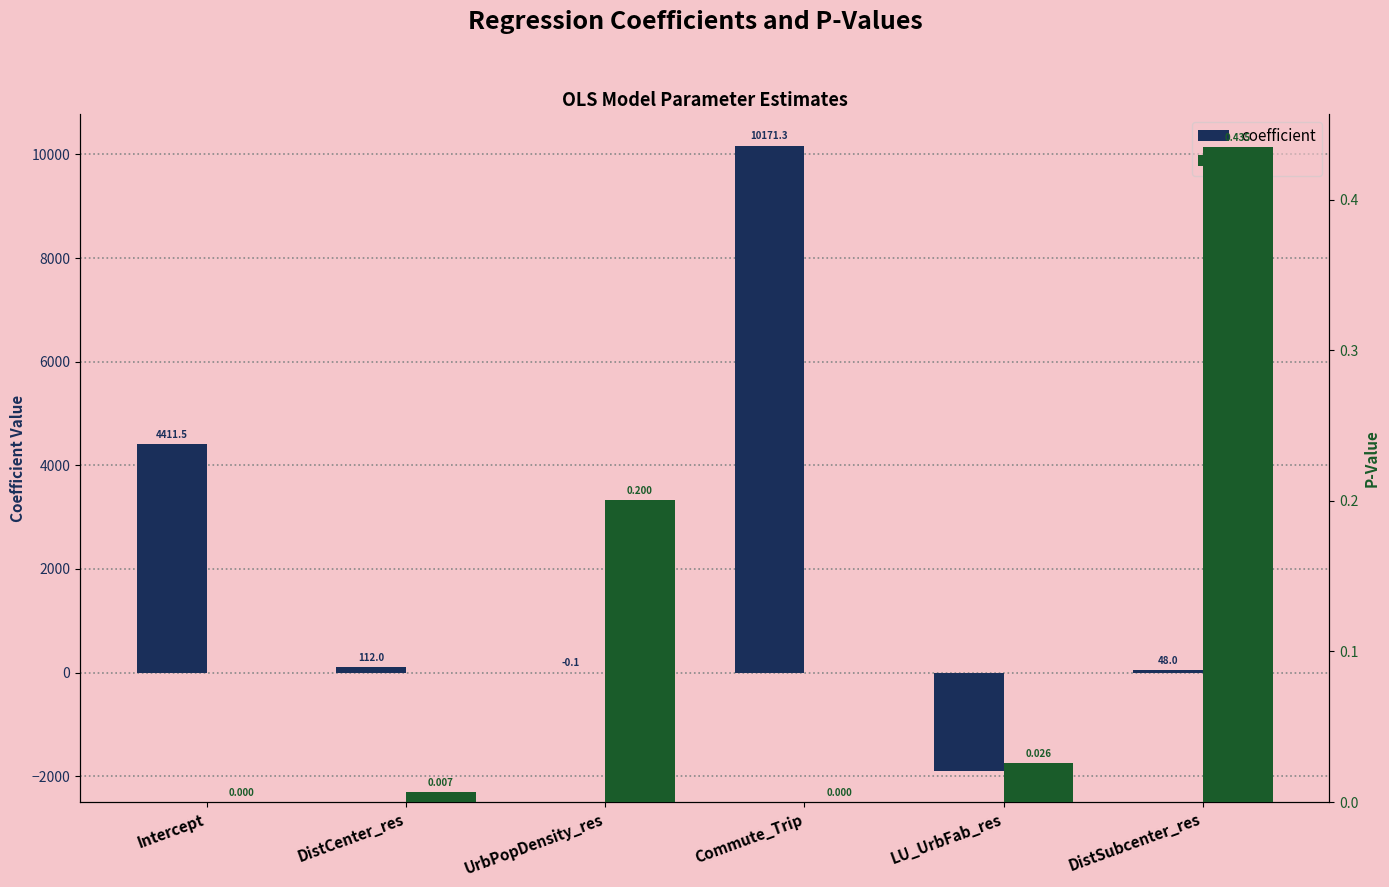

Between UrbPopDensity_res and DistSubcenter_res, which series saw the biggest shift?

coefficient